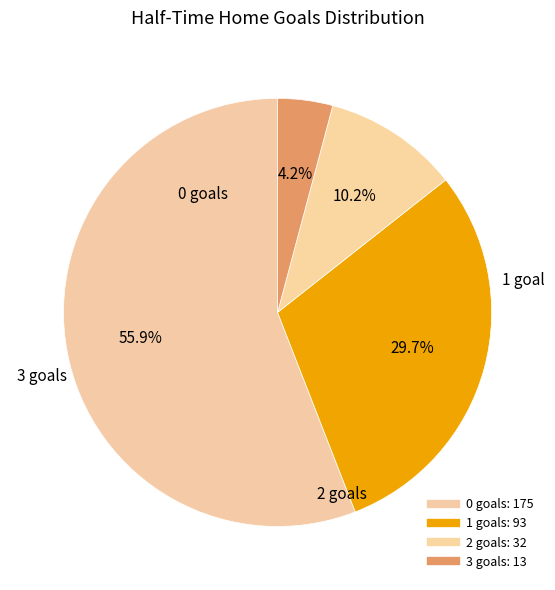

To the nearest percent, what is the difference between the 2 and 3 slice percentages?

6%